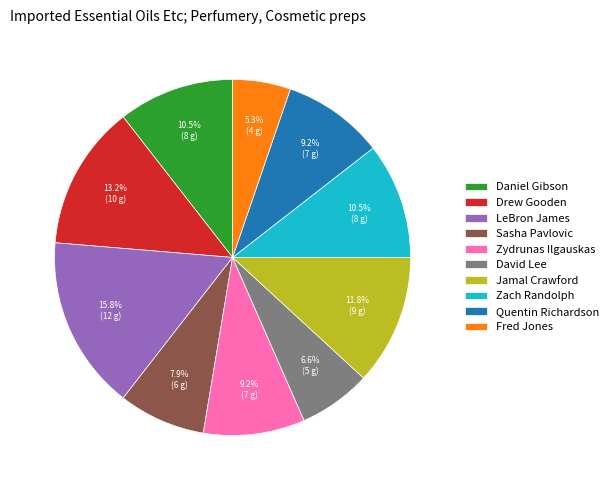

Is it true that Fred Jones is 5% of the pie?

True